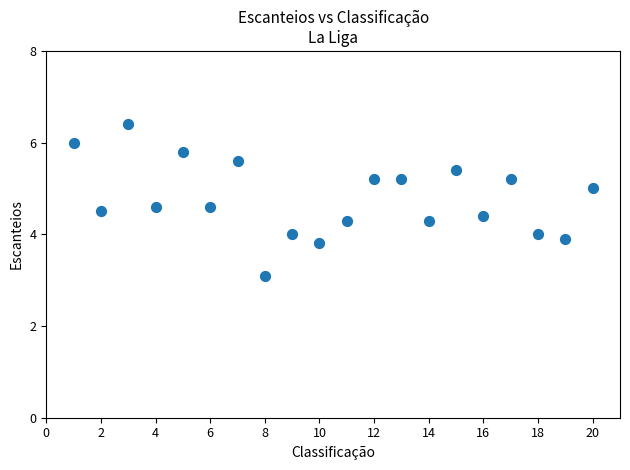

What is the range of Y values (max minus min)?

3.3